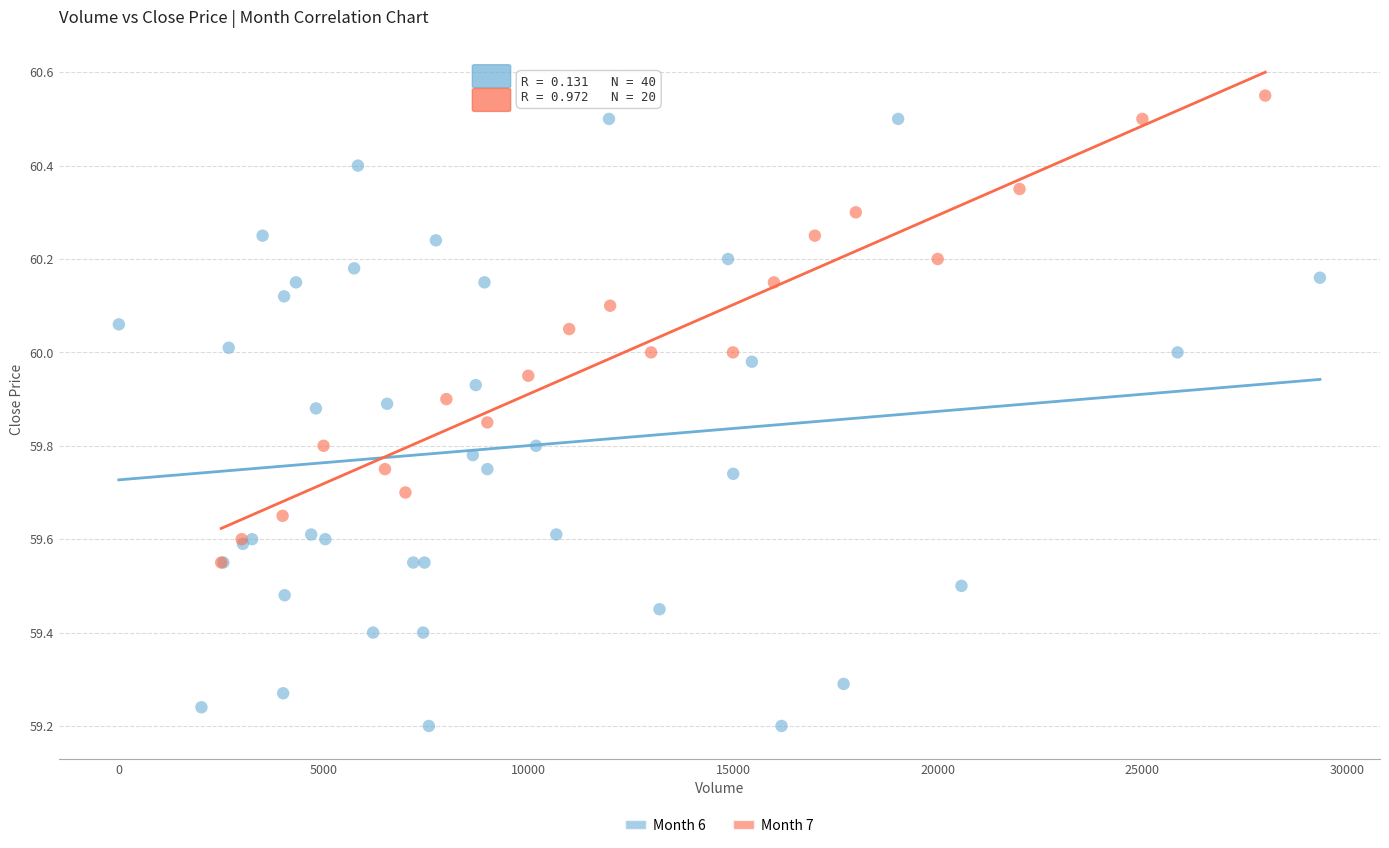

Which series reaches the minimum Y coordinate?

Month 6